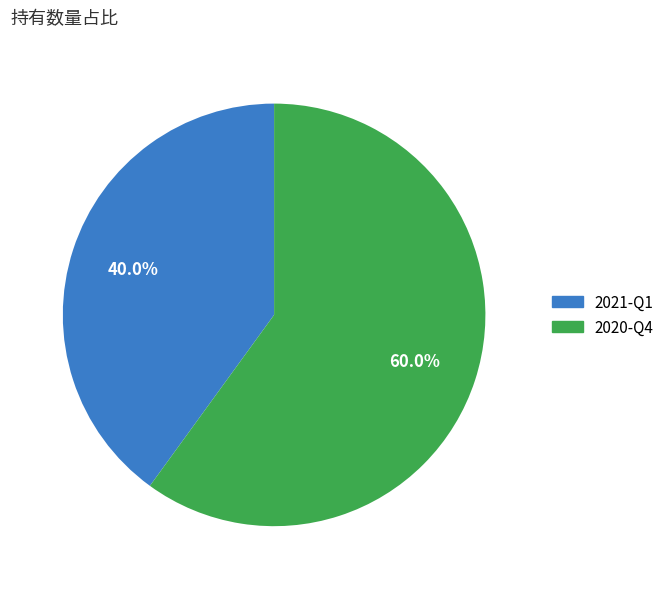

To the nearest percent, what is the difference between the 2020-Q4 and 2021-Q1 slice percentages?

20%